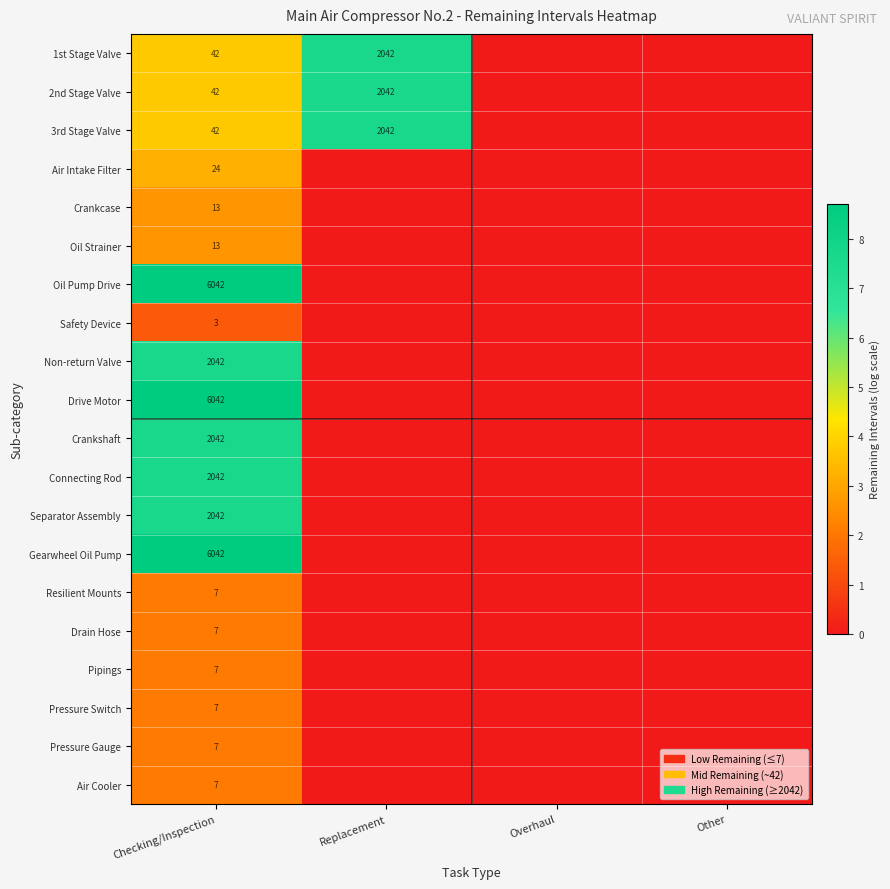

What is the total value across all series at Checking/Inspection?

26515